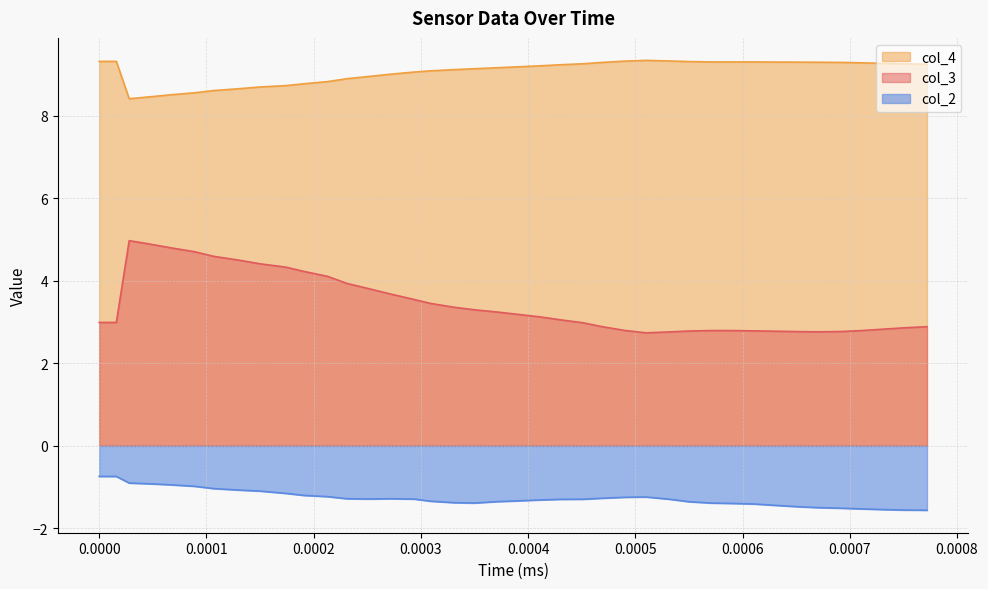

True or false: col_3 and col_2 cross at least once.

False